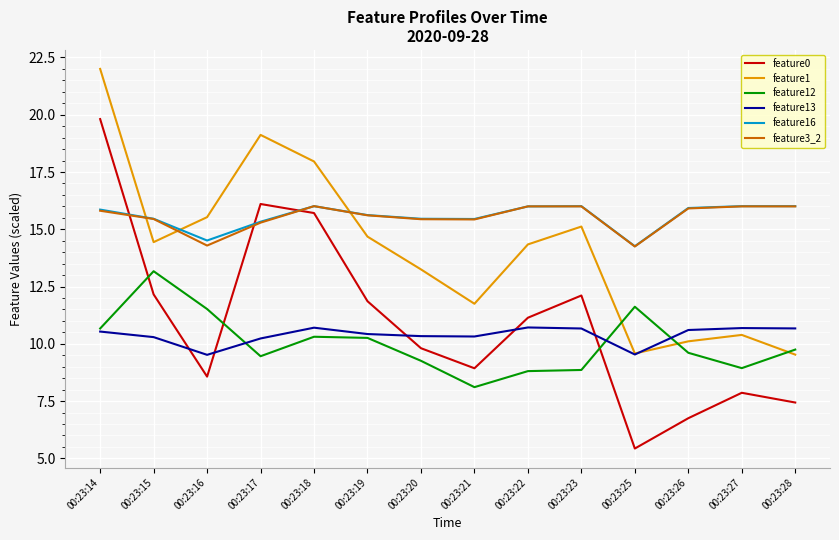

The value of feature1 at 00:23:14 is 22.0. True or false?

True